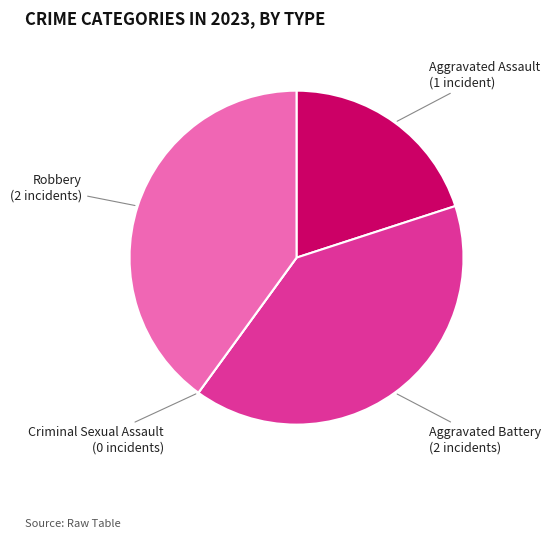

Does any single category account for the majority?

No